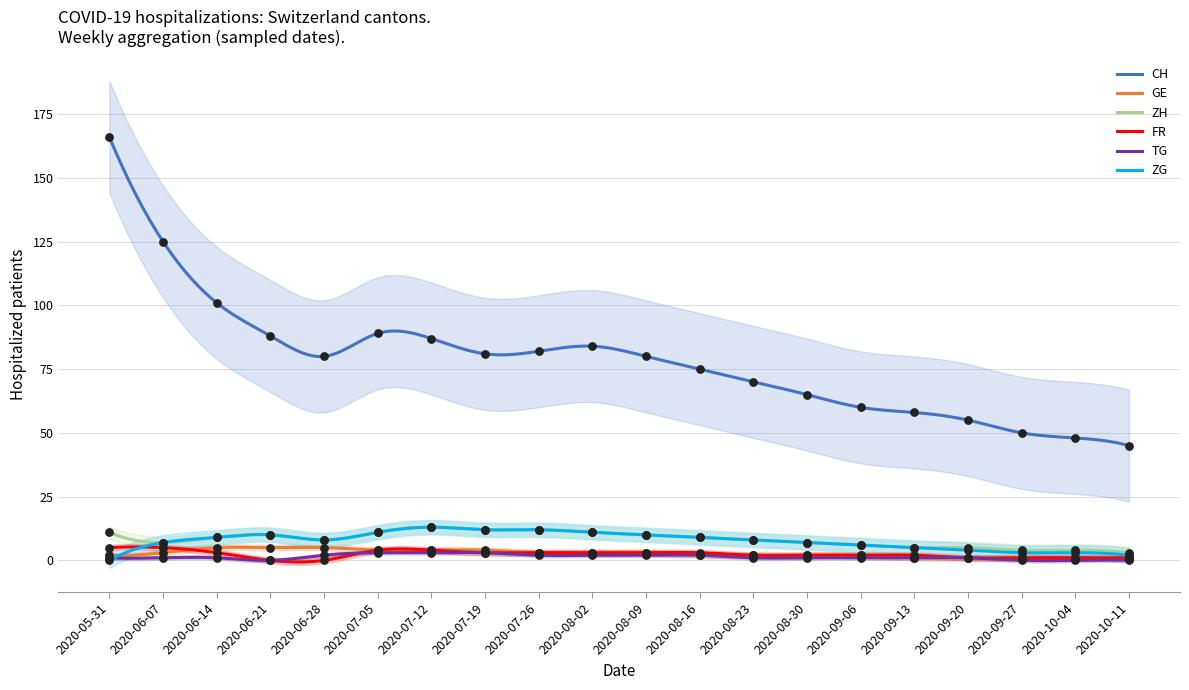

Which series contains the lowest Y value?

FR